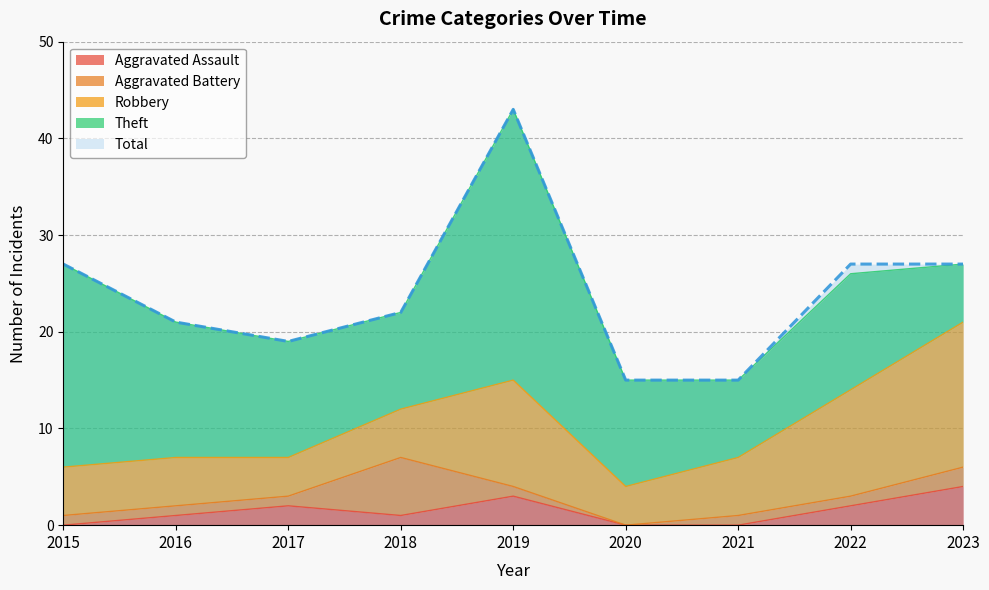

At how many categories does at least one series exceed 2?

9